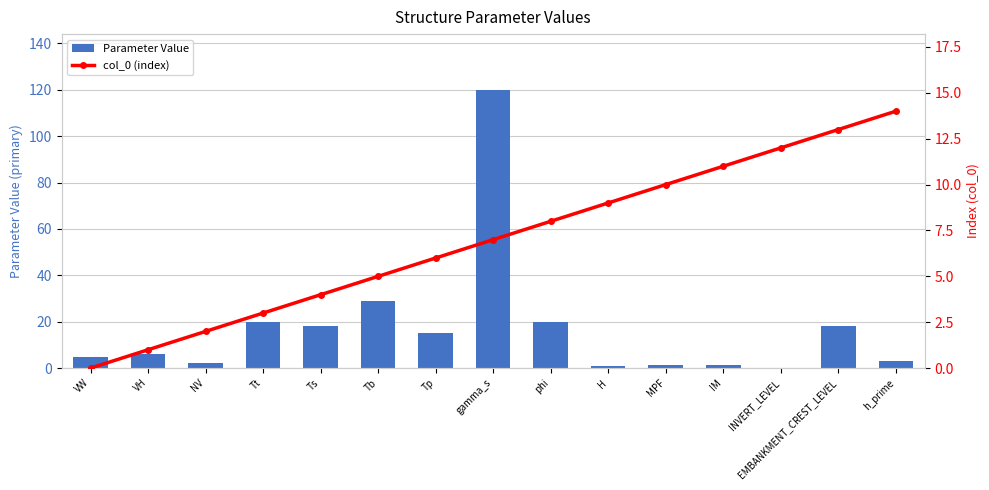

How many groups of bars are there?

15